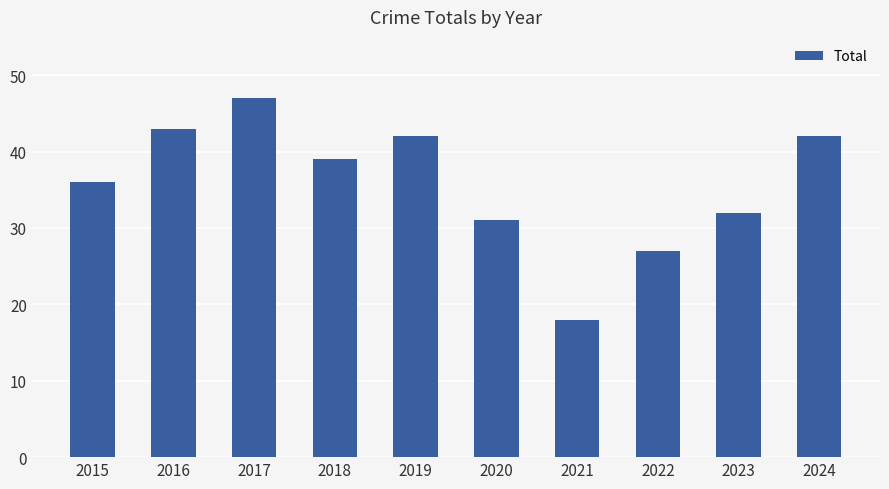

Approximately how many times larger is the value at 2020 compared to 2023?

1.0